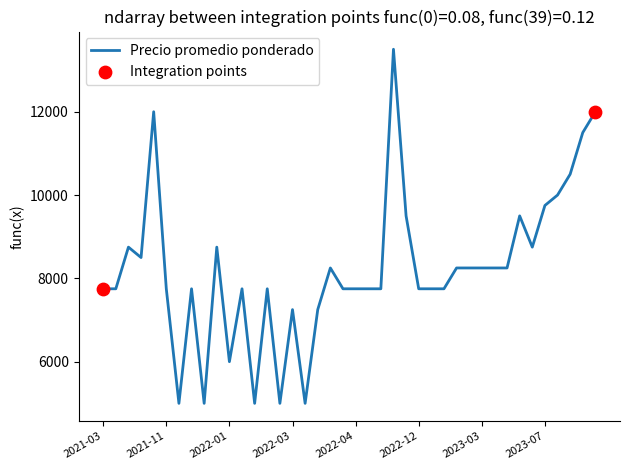

What is the minimum value shown in the chart?

5000